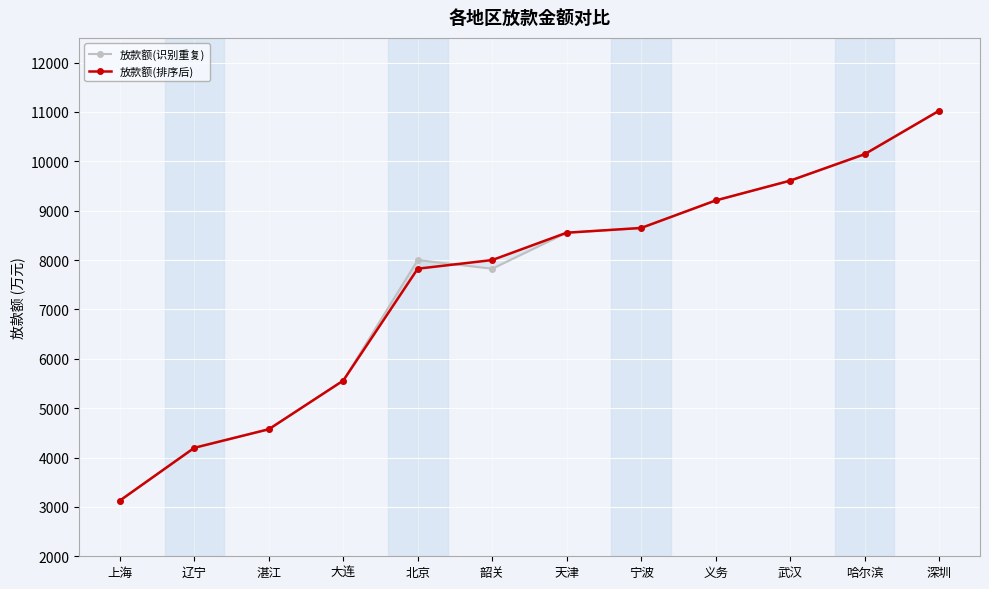

Rank the series at 武汉 from highest to lowest value.

放款额(识别重复), 放款额(排序后)